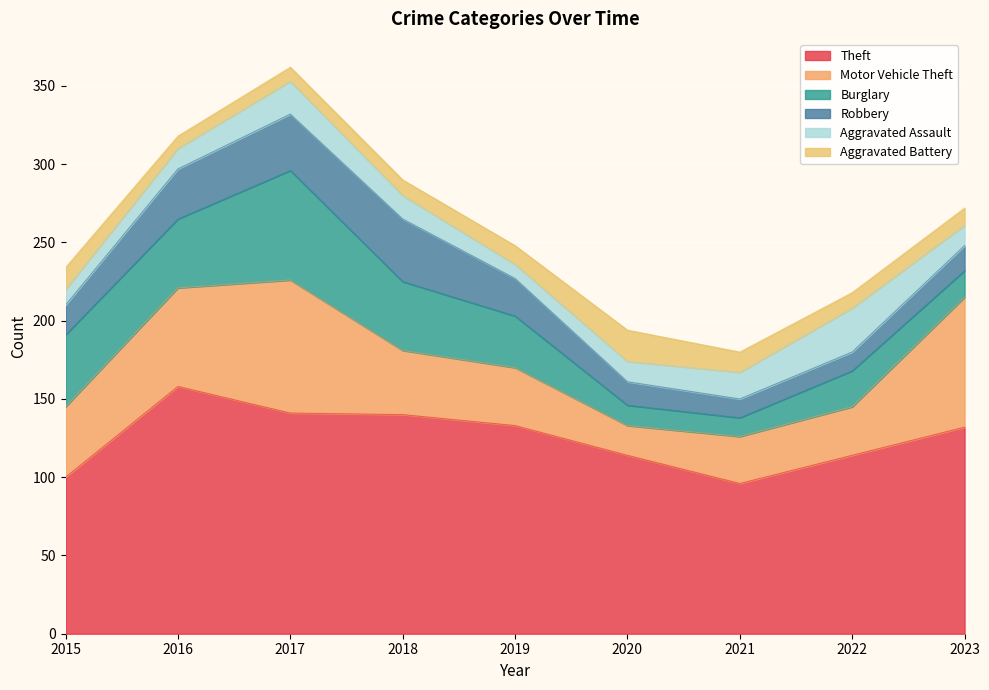

What is the minimum value for Aggravated Battery?

8